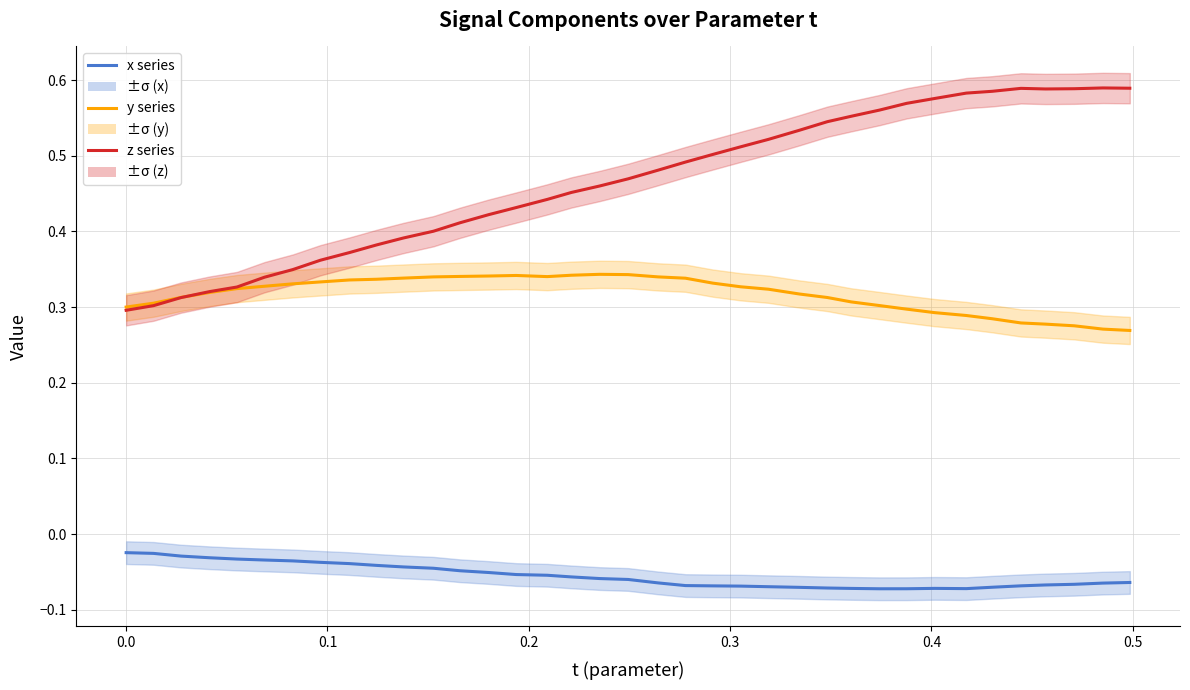

Reading right to left, transcribe all the data shown in this chart.

x series: -0.1	-0.1	-0.1	-0.1	-0.1	-0.1	-0.1	-0.1	-0.1	-0.1	-0.1	-0.1	-0.1	-0.1	-0.1	-0.1	-0.1	-0.1	-0.1	-0.1	-0.1	-0.1	-0.1	-0.1	-0.0	-0.0	-0.0	-0.0	-0.0	-0.0	-0.0	-0.0	-0.0	-0.0	-0.0	-0.0	-0.0
y series: 0.3	0.3	0.3	0.3	0.3	0.3	0.3	0.3	0.3	0.3	0.3	0.3	0.3	0.3	0.3	0.3	0.3	0.3	0.3	0.3	0.3	0.3	0.3	0.3	0.3	0.3	0.3	0.3	0.3	0.3	0.3	0.3	0.3	0.3	0.3	0.3	0.3
z series: 0.6	0.6	0.6	0.6	0.6	0.6	0.6	0.6	0.6	0.6	0.6	0.5	0.5	0.5	0.5	0.5	0.5	0.5	0.5	0.5	0.5	0.4	0.4	0.4	0.4	0.4	0.4	0.4	0.4	0.4	0.3	0.3	0.3	0.3	0.3	0.3	0.3